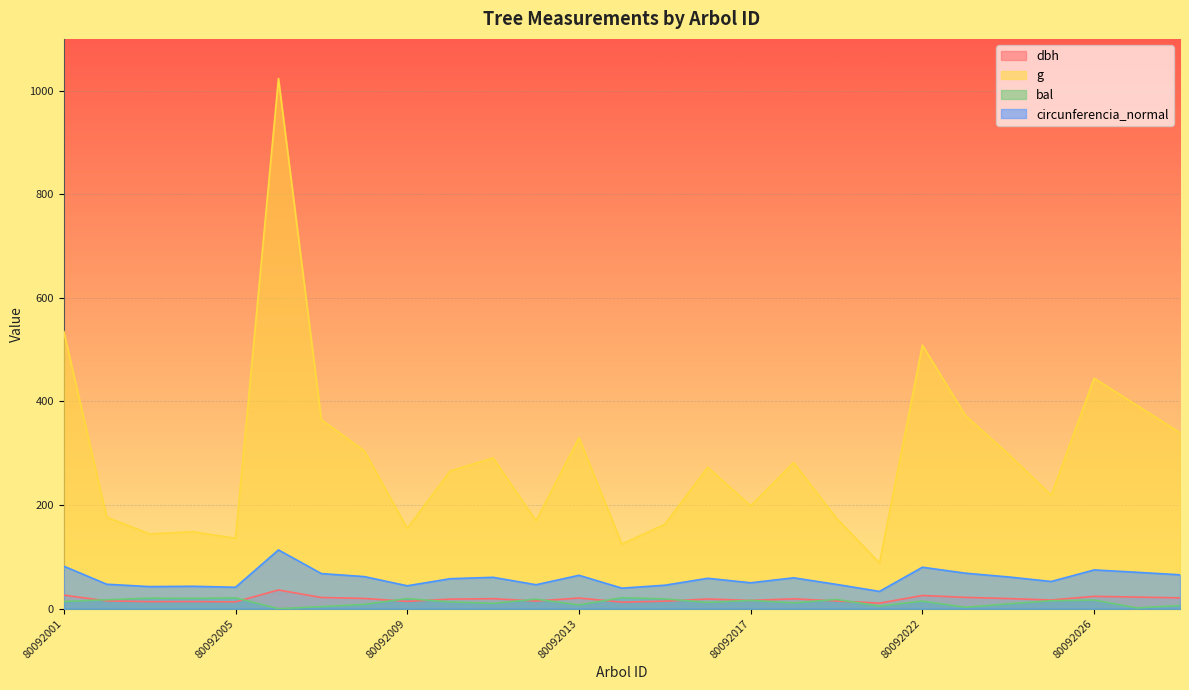

What is the maximum value for g?

1023.5